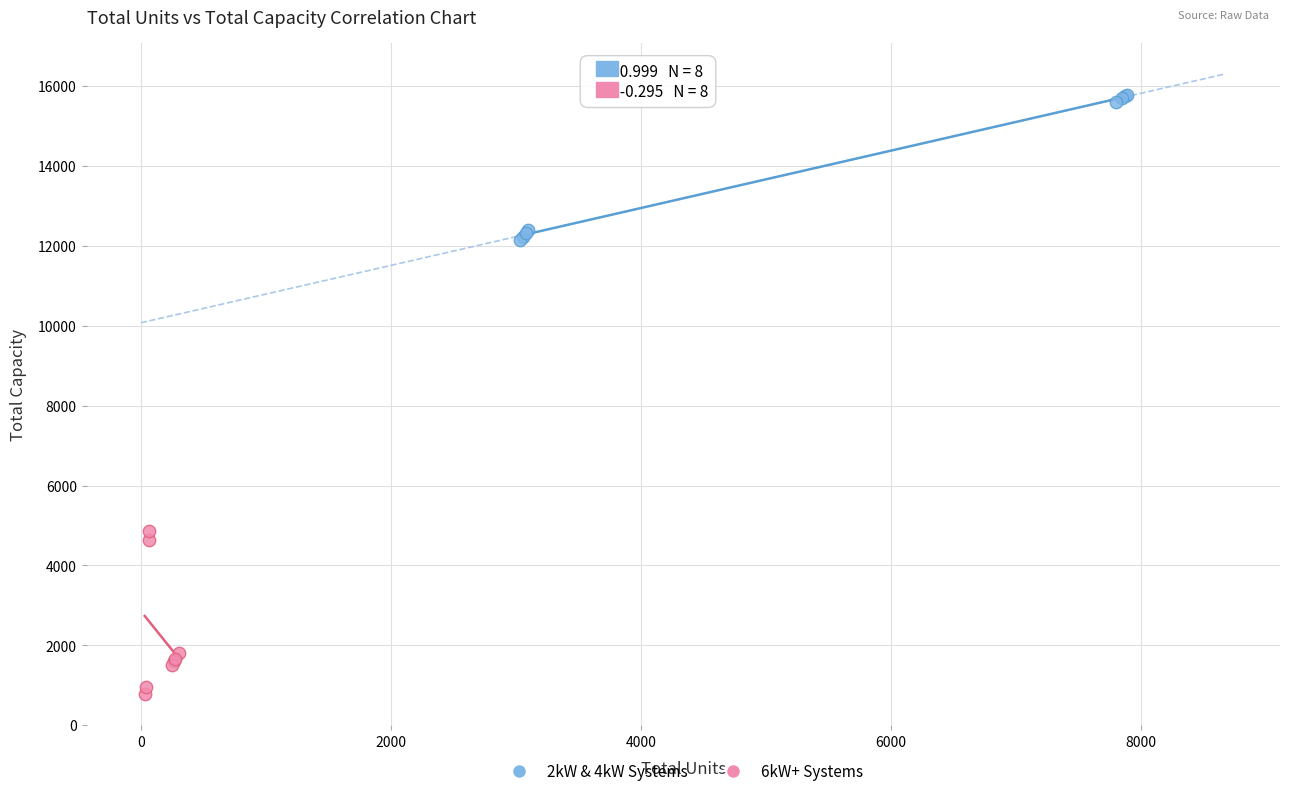

What are all the series names shown in the legend?

2kW & 4kW Systems, 6kW+ Systems